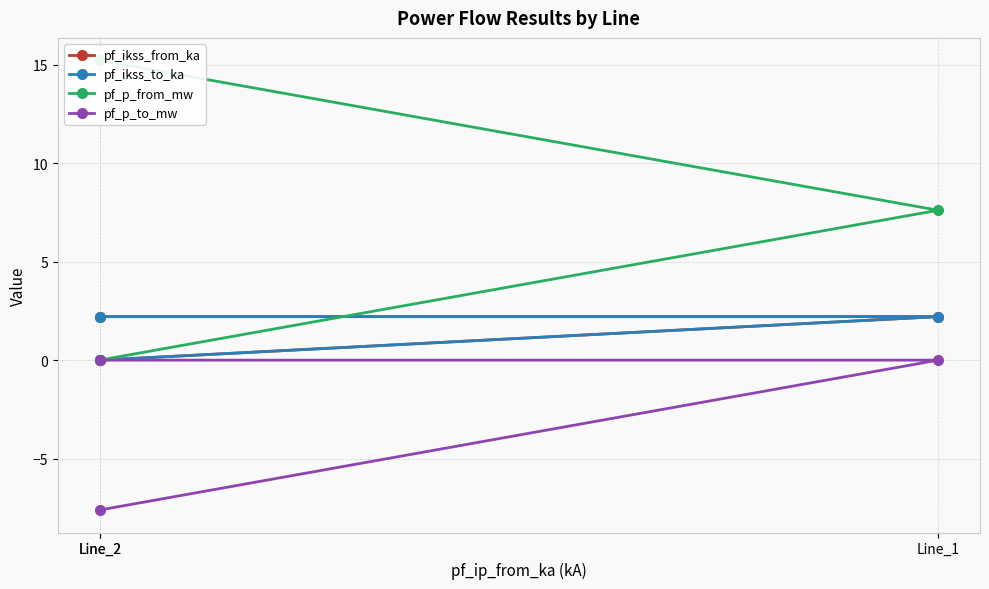

Which series has the largest range (max minus min)?

pf_p_from_mw